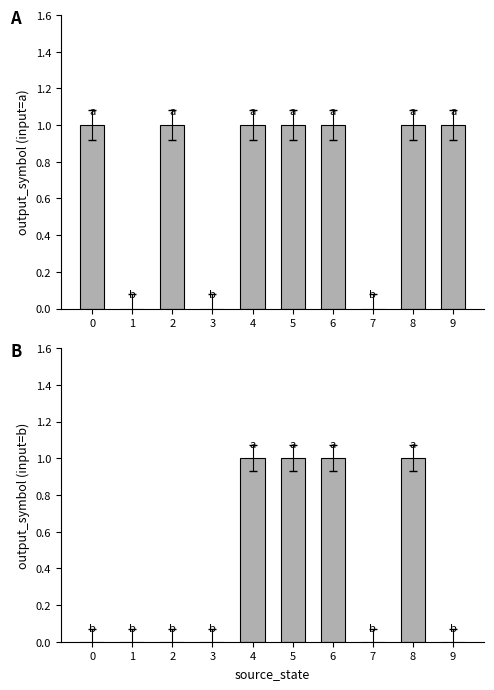

Reading right to left, extract all data points from this chart.

output_a: 1	1	0	1	1	1	0	1	0	1
output_b: 0	1	0	1	1	1	0	0	0	0